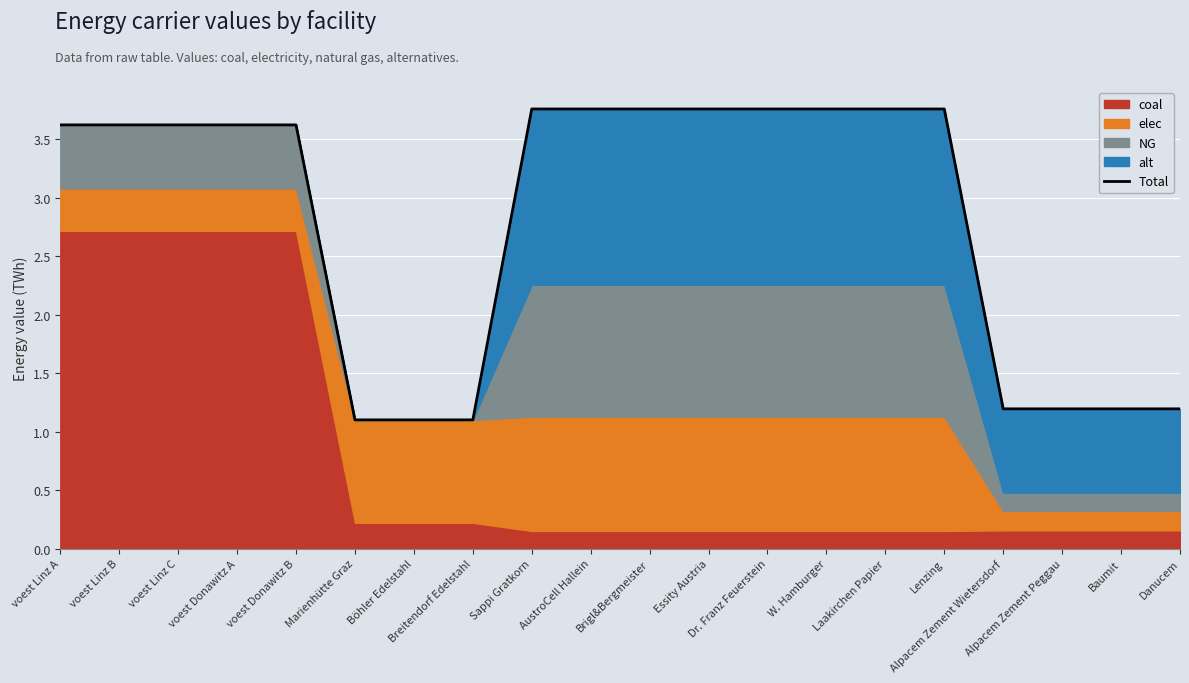

Reading left to right, list all the values displayed in this chart.

3.6	3.6	3.6	3.6	3.6	1.1	1.1	1.1	3.8	3.8	3.8	3.8	3.8	3.8	3.8	3.8	1.2	1.2	1.2	1.2